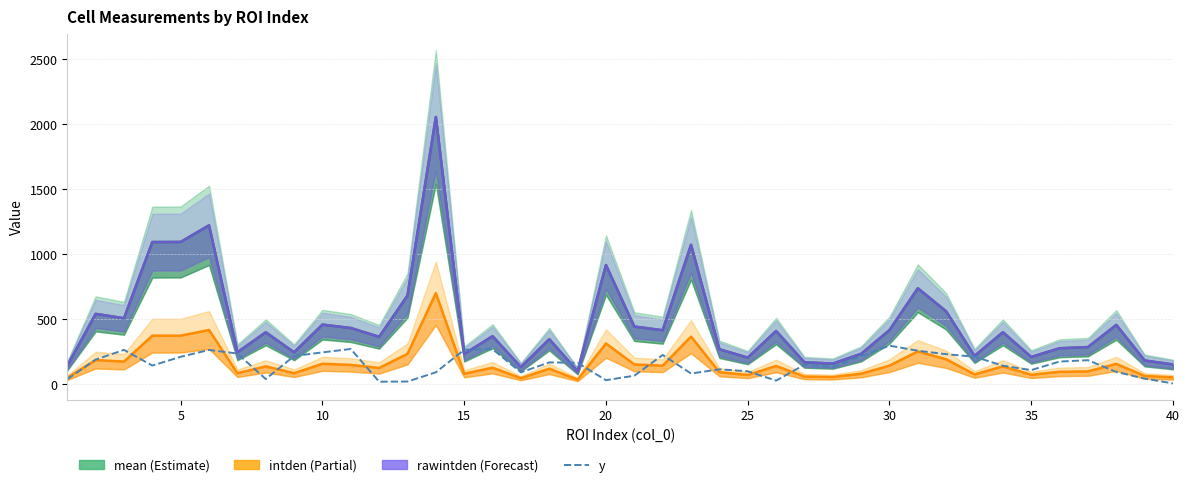

What is the difference between the maximum and second lowest values in the y series?

277.6